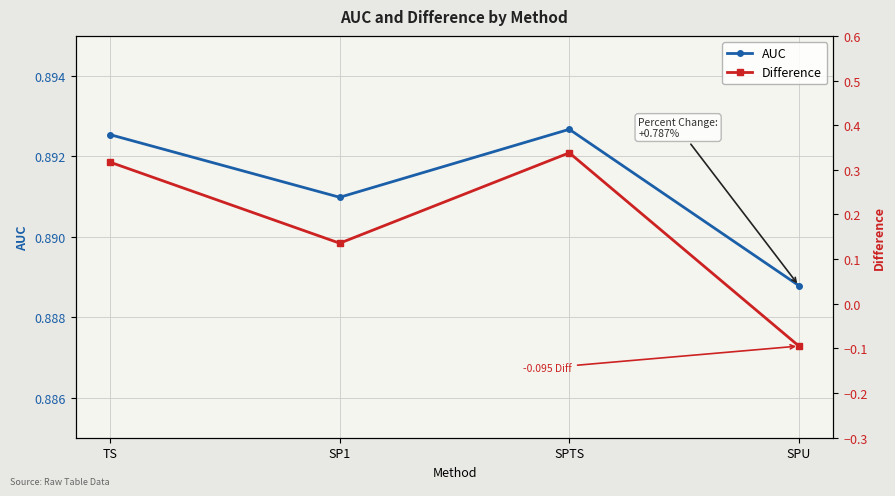

Where is AUC nearest to the value 0?

SPU